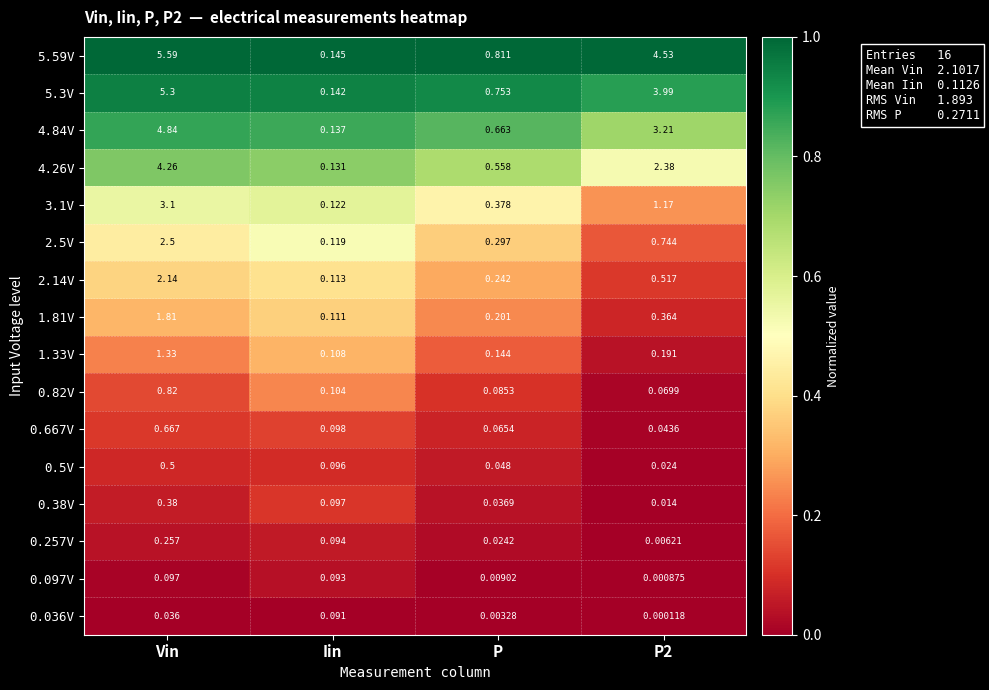

Where does the 5.59V series first go above 4?

Vin